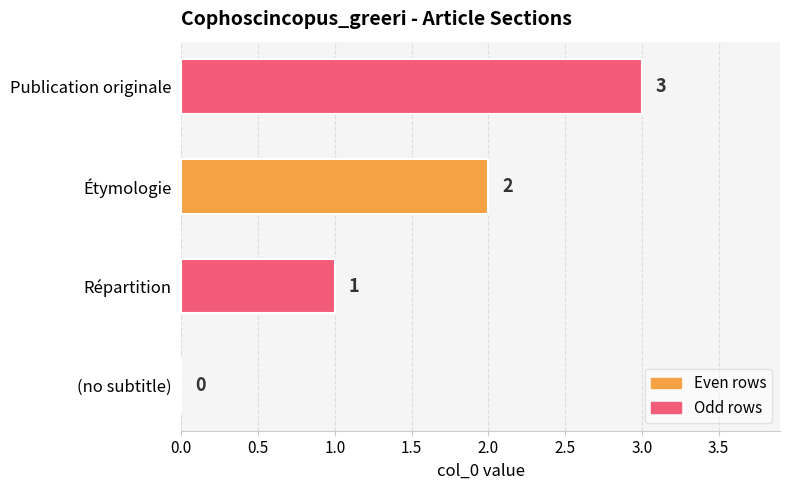

Which label corresponds to the largest value in the chart?

Publication originale